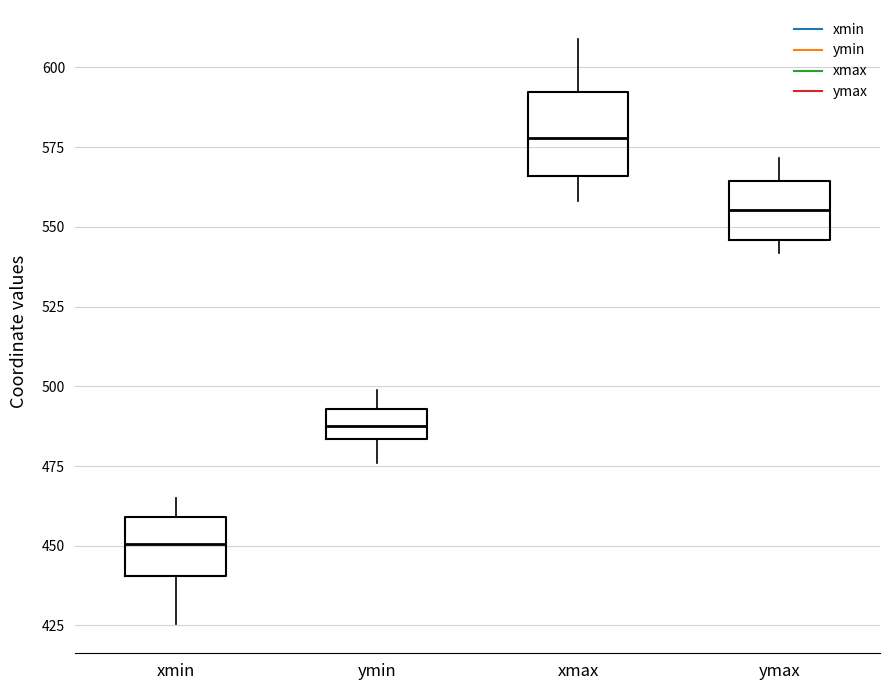

Reading left to right, transcribe this box plot: for each box, give where its median line is, the range the box spans, and where its two whiskers end, as read against the y-axis. The values are not printed on the chart, so give them approximately, as read against the axis.

xmin: median 450, box 440 to 460, whiskers 425 to 465
ymin: median 490, box 485 to 495, whiskers 475 to 500
xmax: median 580, box 565 to 590, whiskers 560 to 610
ymax: median 555, box 545 to 565, whiskers 540 to 570